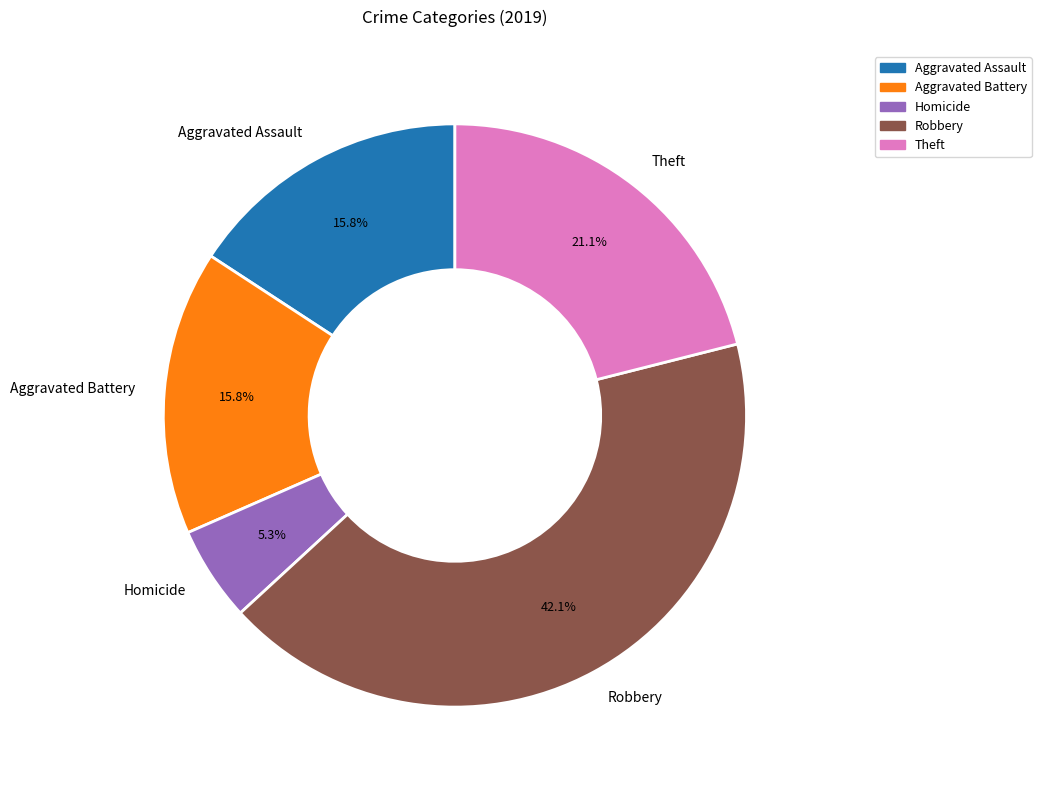

Is there a majority slice in this chart?

No